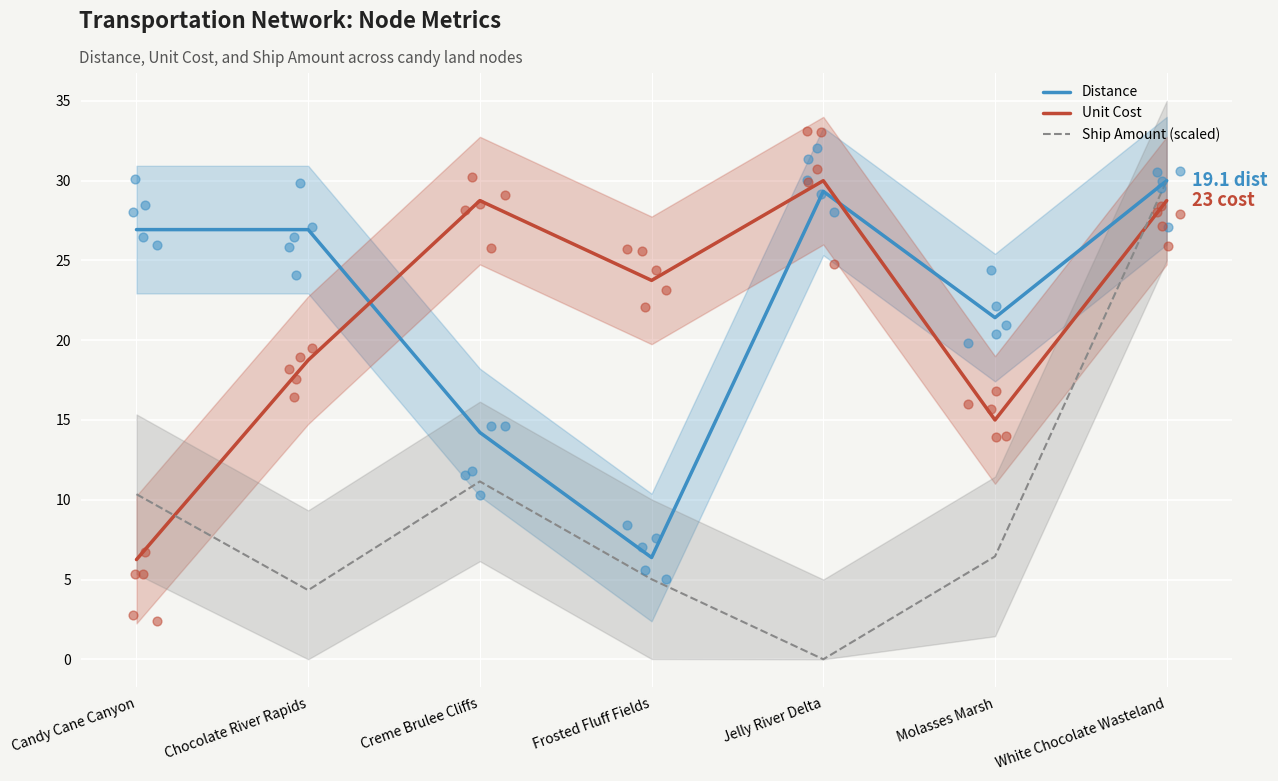

At which category is the sum across all series the highest?

White Chocolate Wasteland